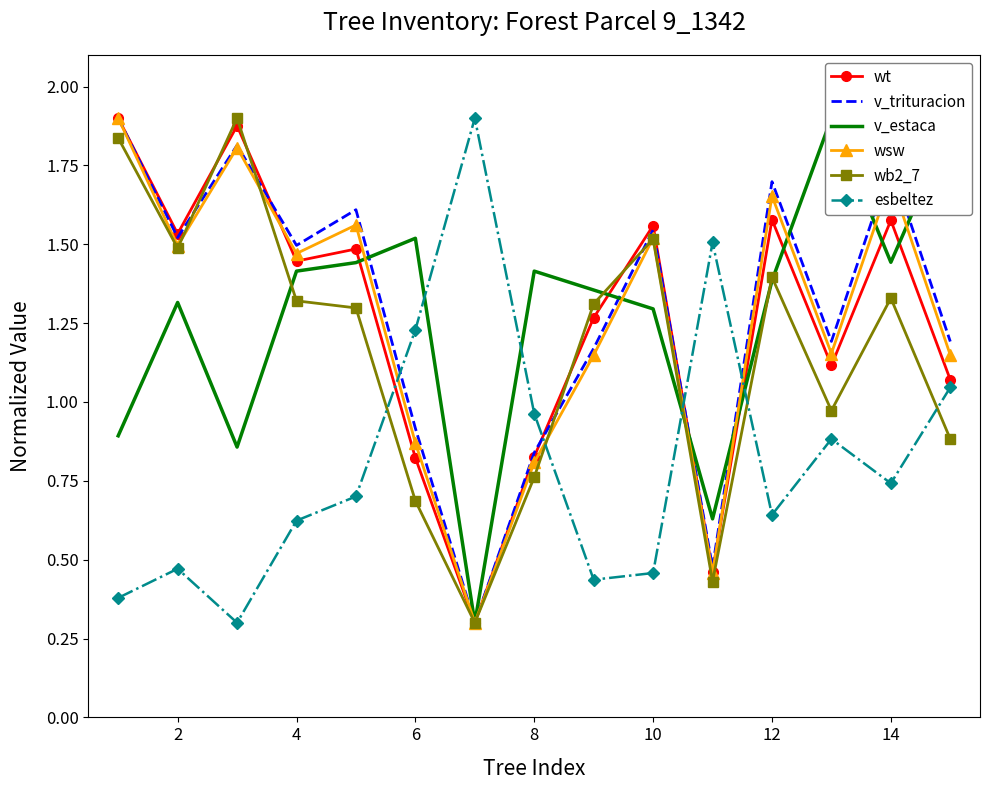

After their last crossing, which series has the higher values: wt or wb2_7?

wt